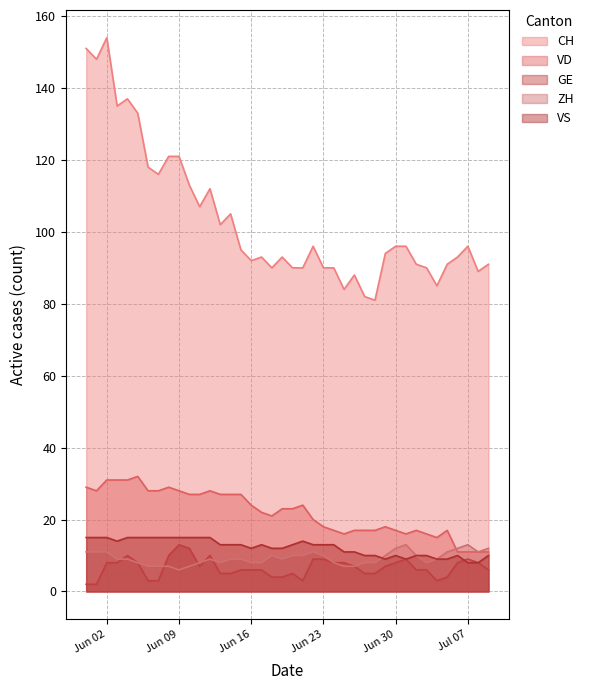

What is the label of the 26th point from the left?

2020-06-25